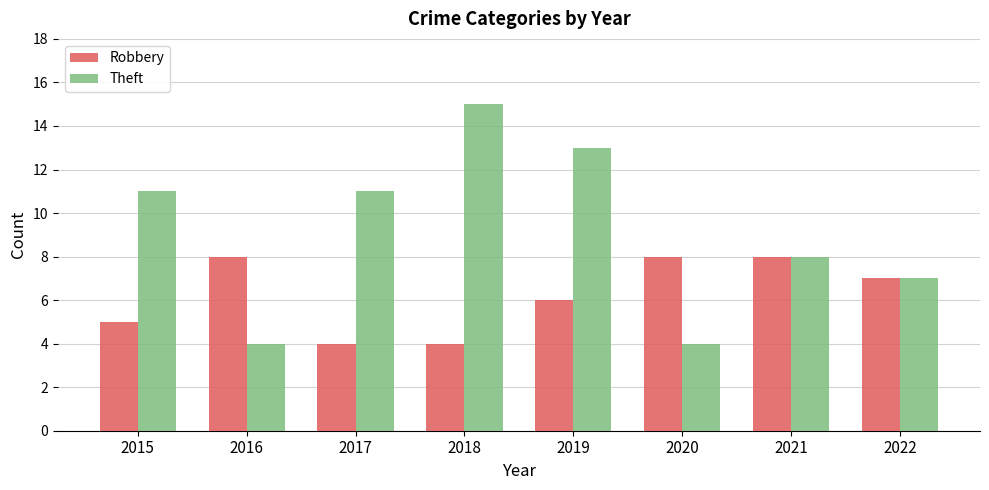

What is the value of the Robbery bar at the 3rd from the left?

4